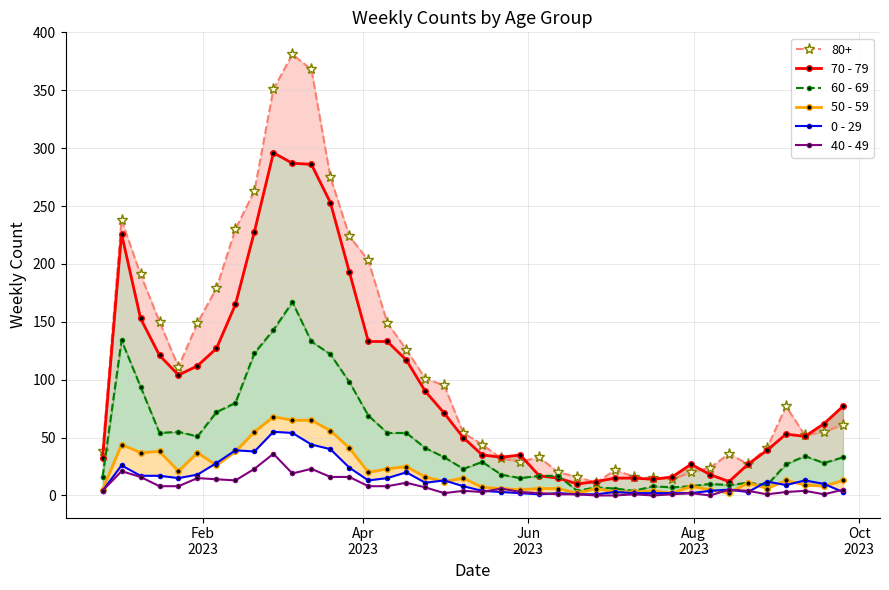

True or false: 40 - 49 has more than 0 points higher than both neighbors.

True